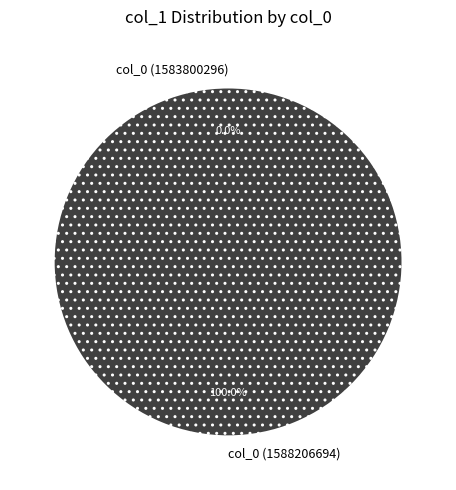

Count the number of slices in the pie.

2